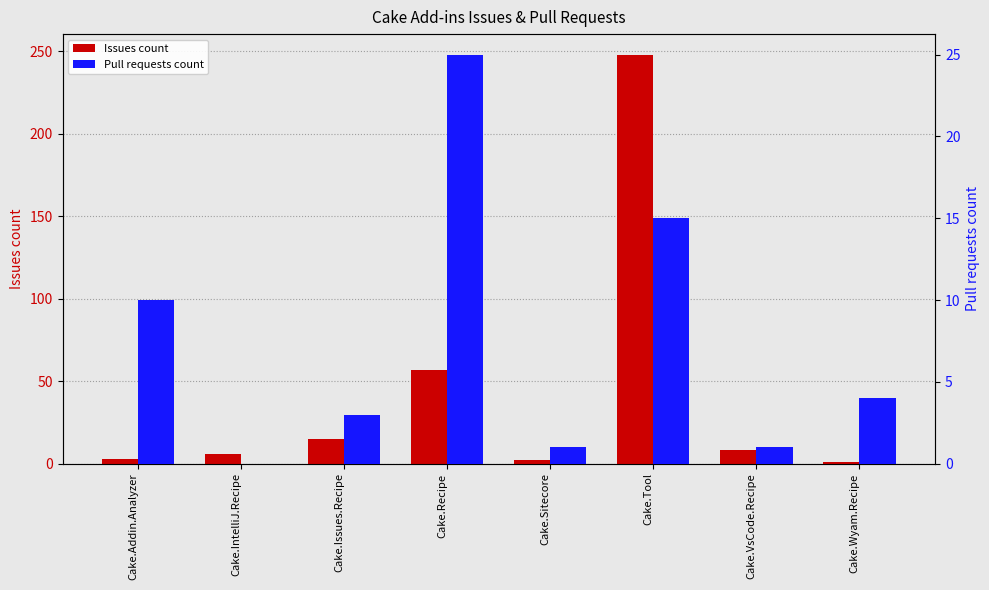

What is the label of the 8th bar from the right?

Cake.Addin.Analyzer